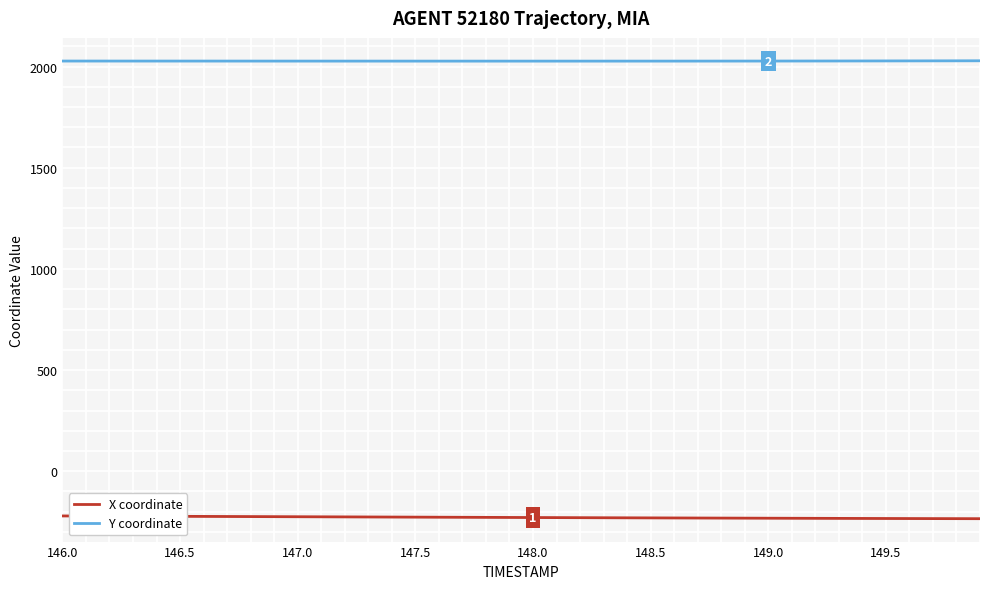

True or false: X coordinate and Y coordinate cross at least once.

False